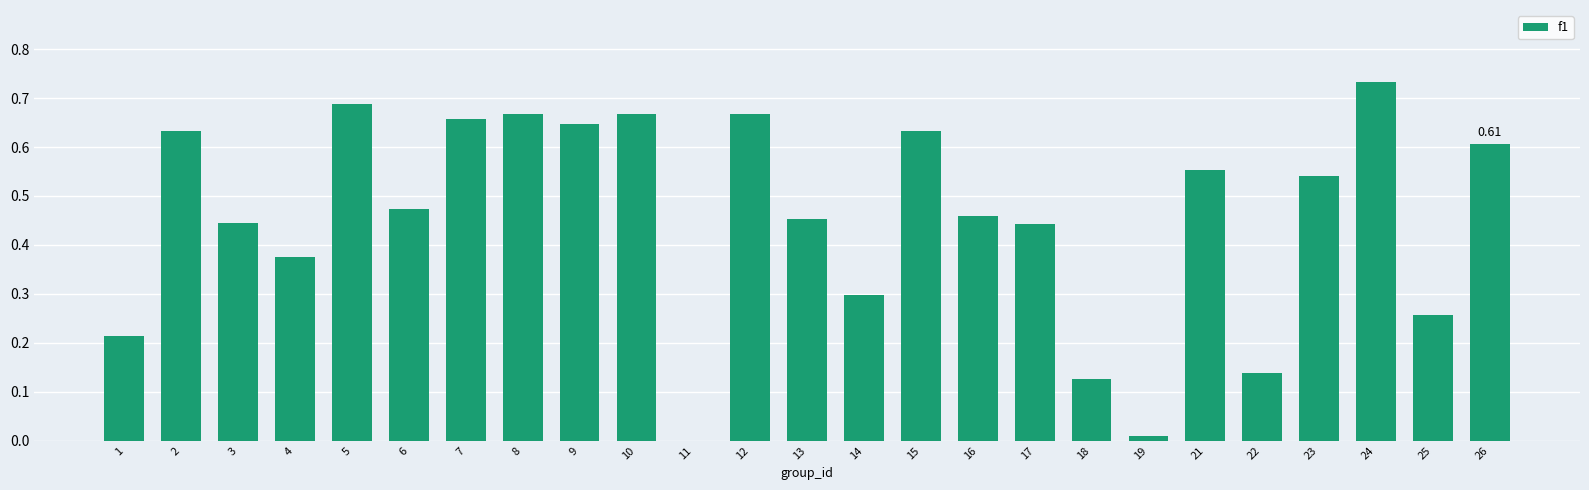

Between 18 and 17, which is larger?

17